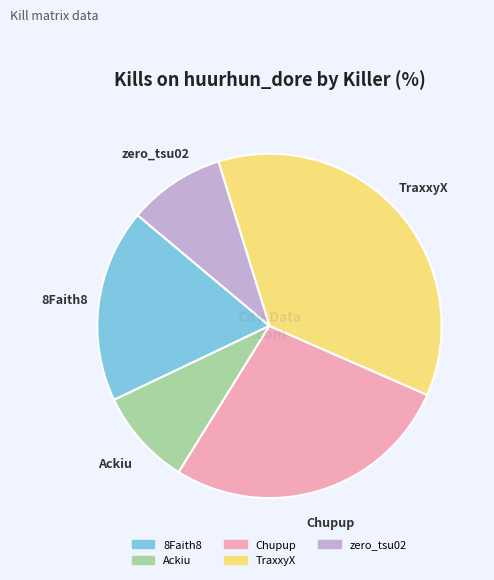

Count the number of slices in the pie.

5